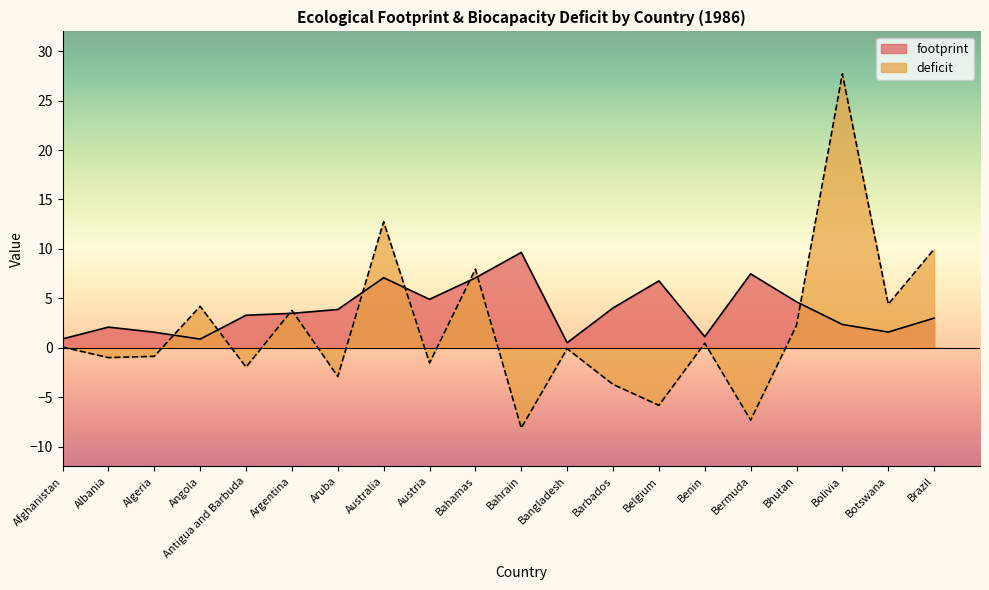

At which category is the sum across all series the highest?

Bolivia